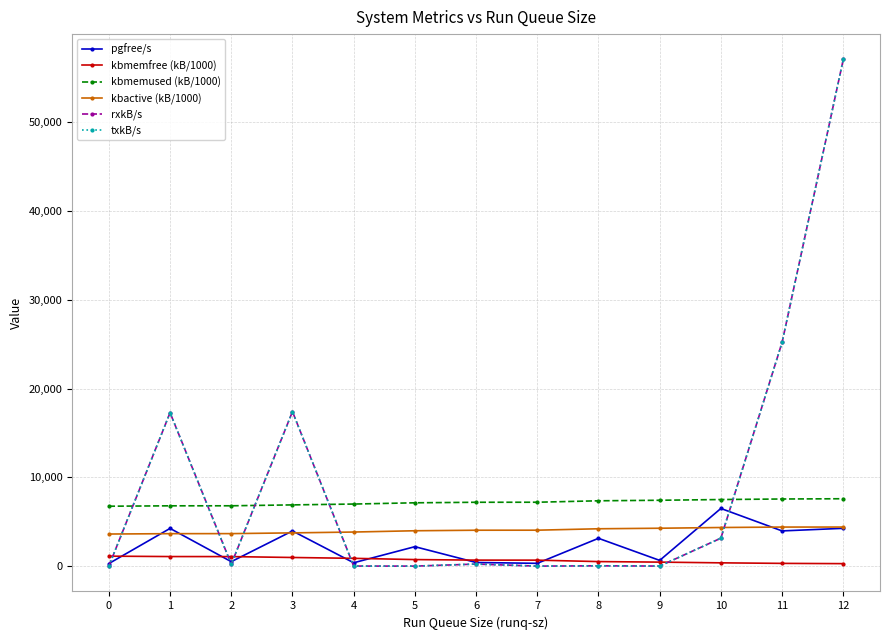

Does the chart display data point markers on the line(s)?

Yes